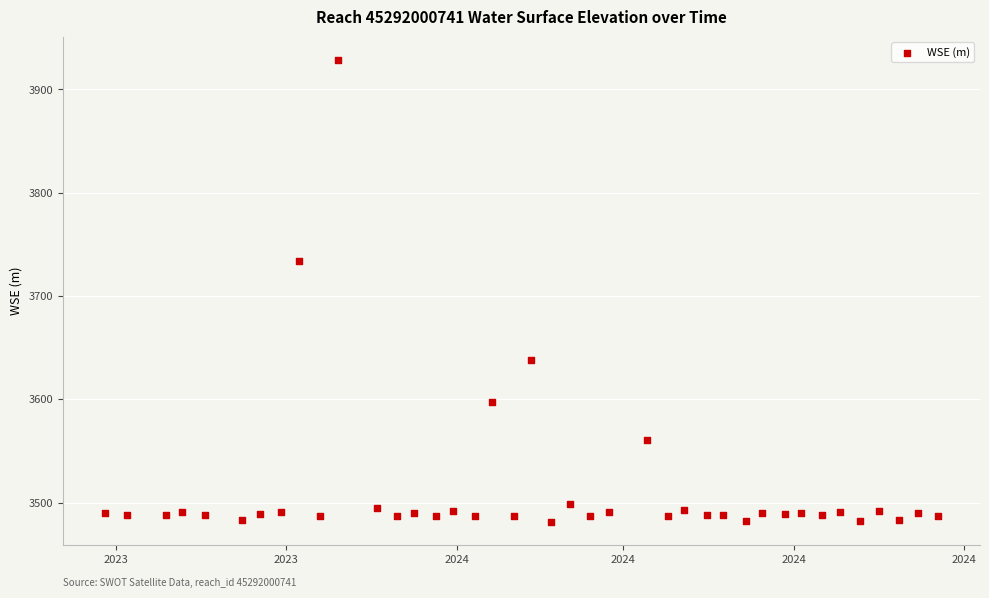

What is the range of Y values (max minus min)?

447.5